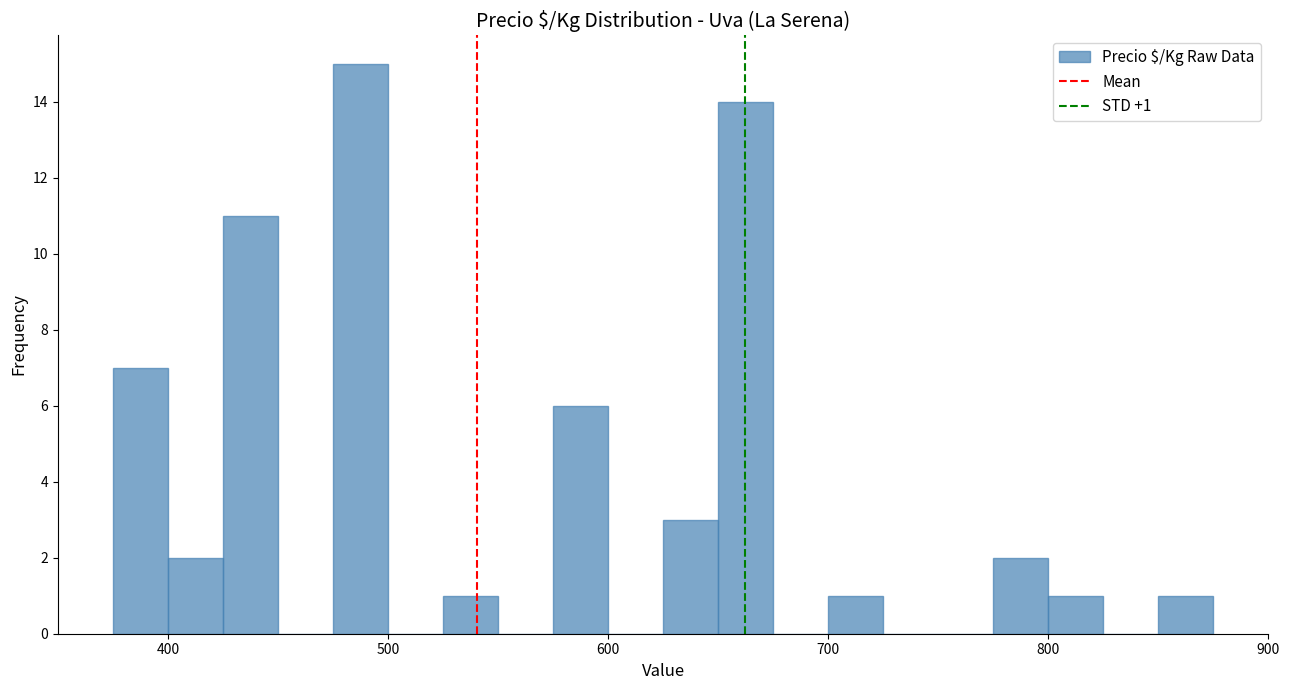

Around what value on the x-axis is the tallest bar? Give the approximate position of its centre, as read against the axis.

490